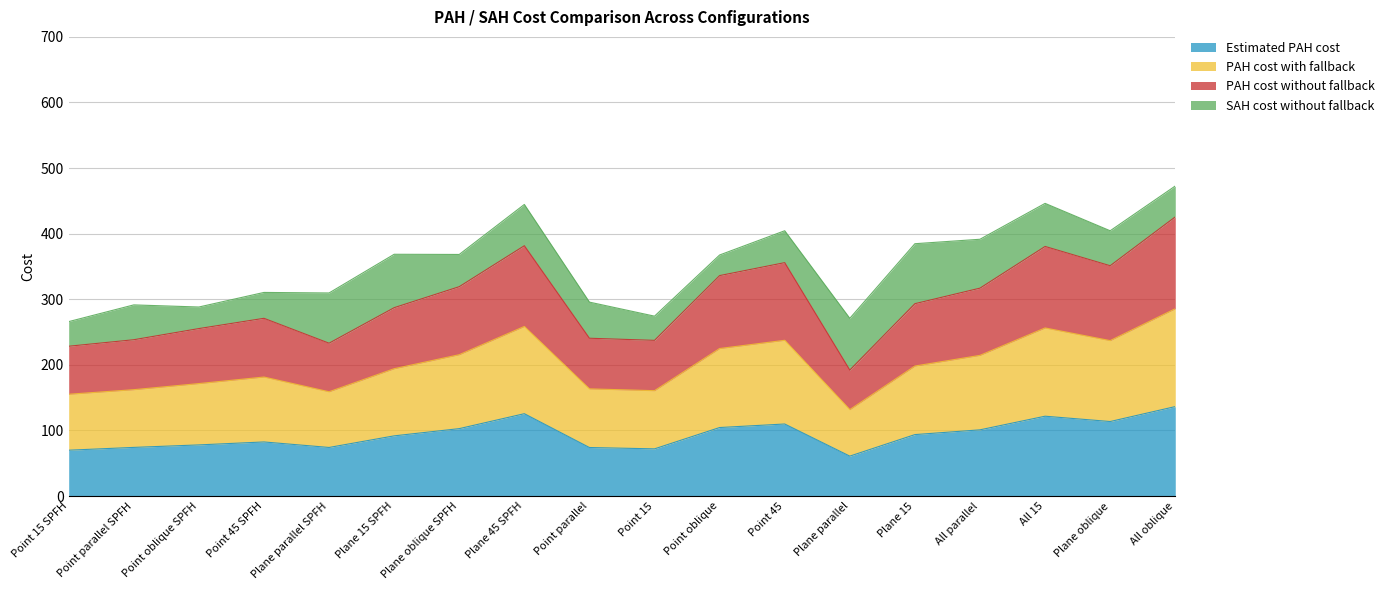

True or false: PAH cost without fallback has more than 0 interior local peaks.

True